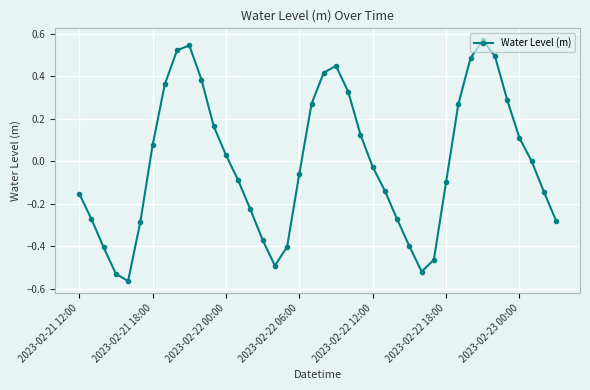

How many points are lower than both their immediate neighbors (excluding endpoints)?

3